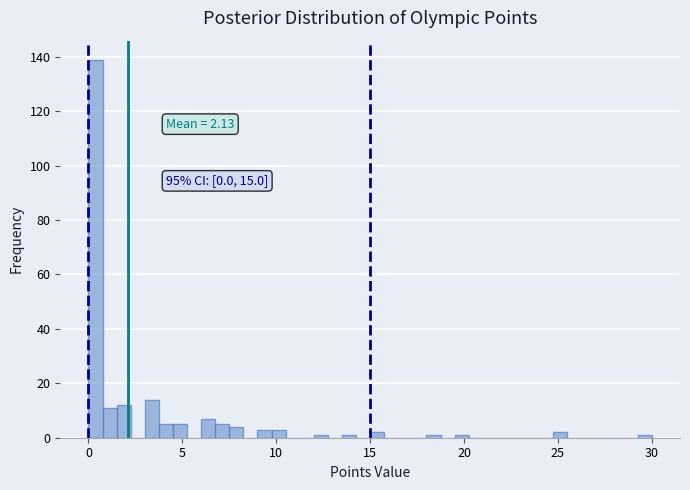

Read against the x-axis, roughly where is the centre of the tallest bar?

0.5